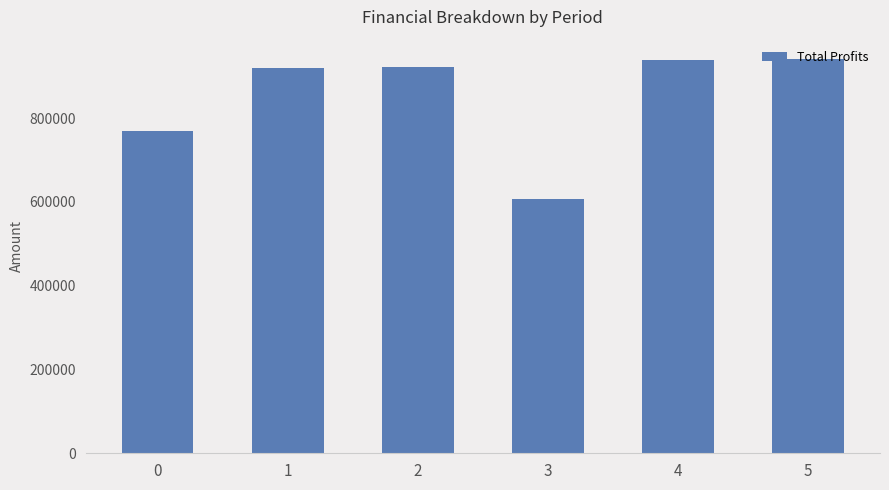

Read the value at 3.

607655.5